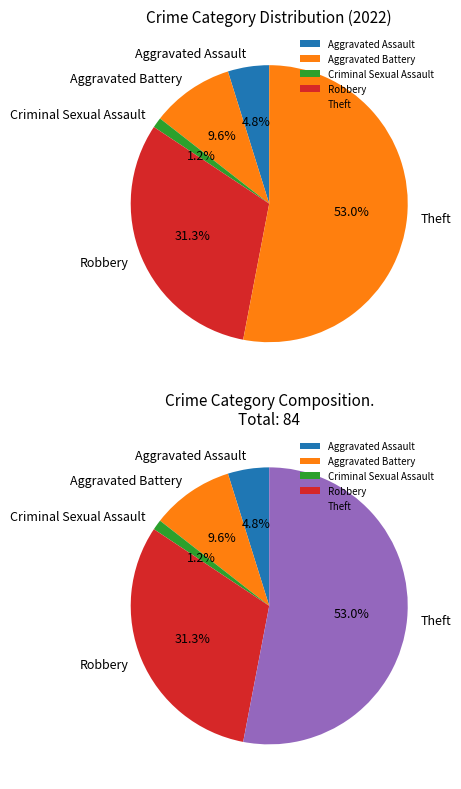

Is it true that Criminal Sexual Assault is 1% of the pie?

True